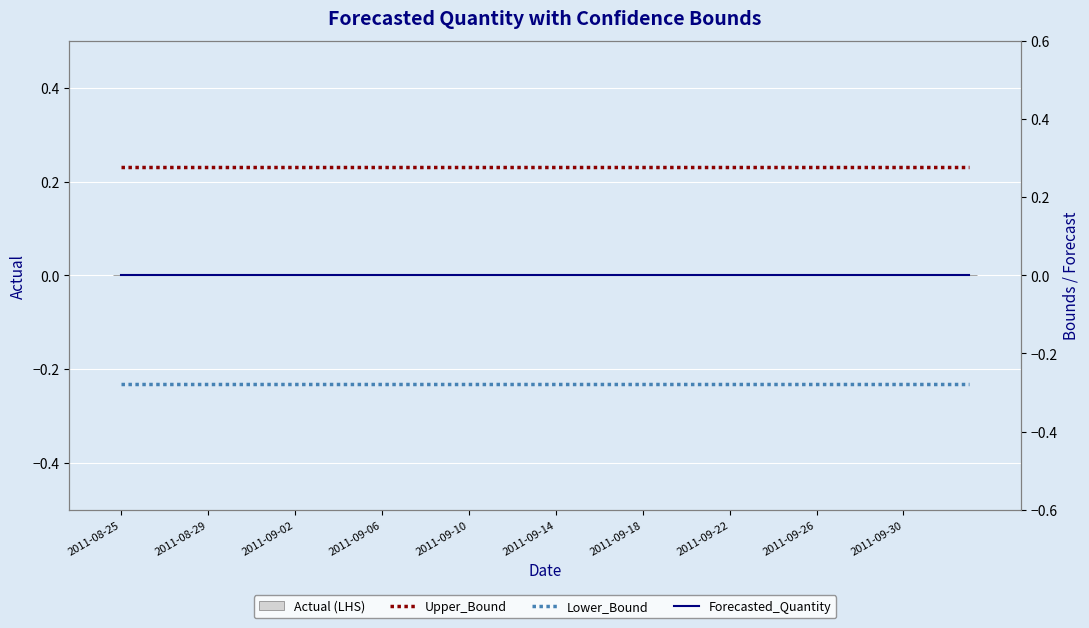

Rank the series by their maximum value, from lowest to highest.

Lower_Bound, Actual (LHS), Forecasted_Quantity, Upper_Bound